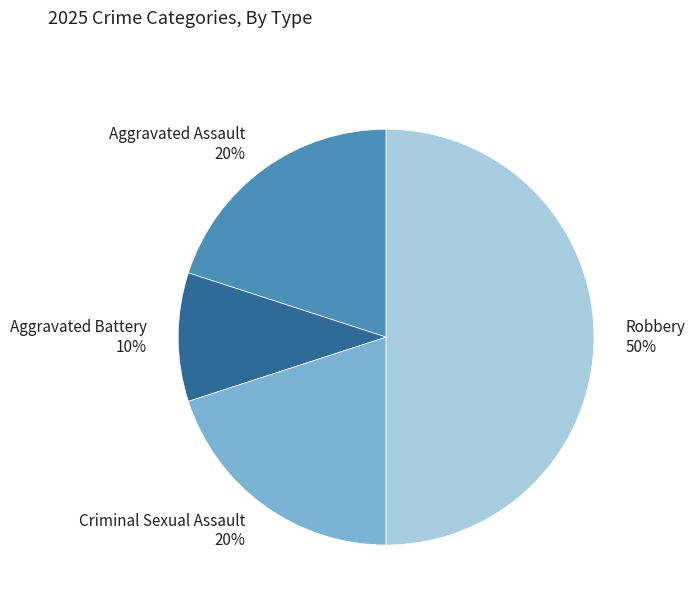

What percentage is the Aggravated Assault slice, to the nearest percent?

20%